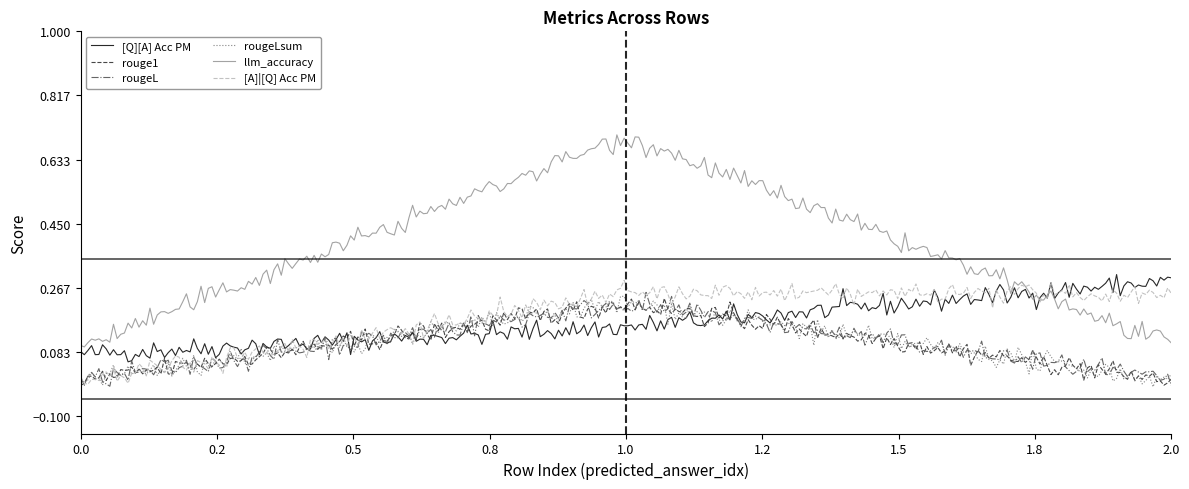

Which series has the largest total across all categories?

llm_accuracy